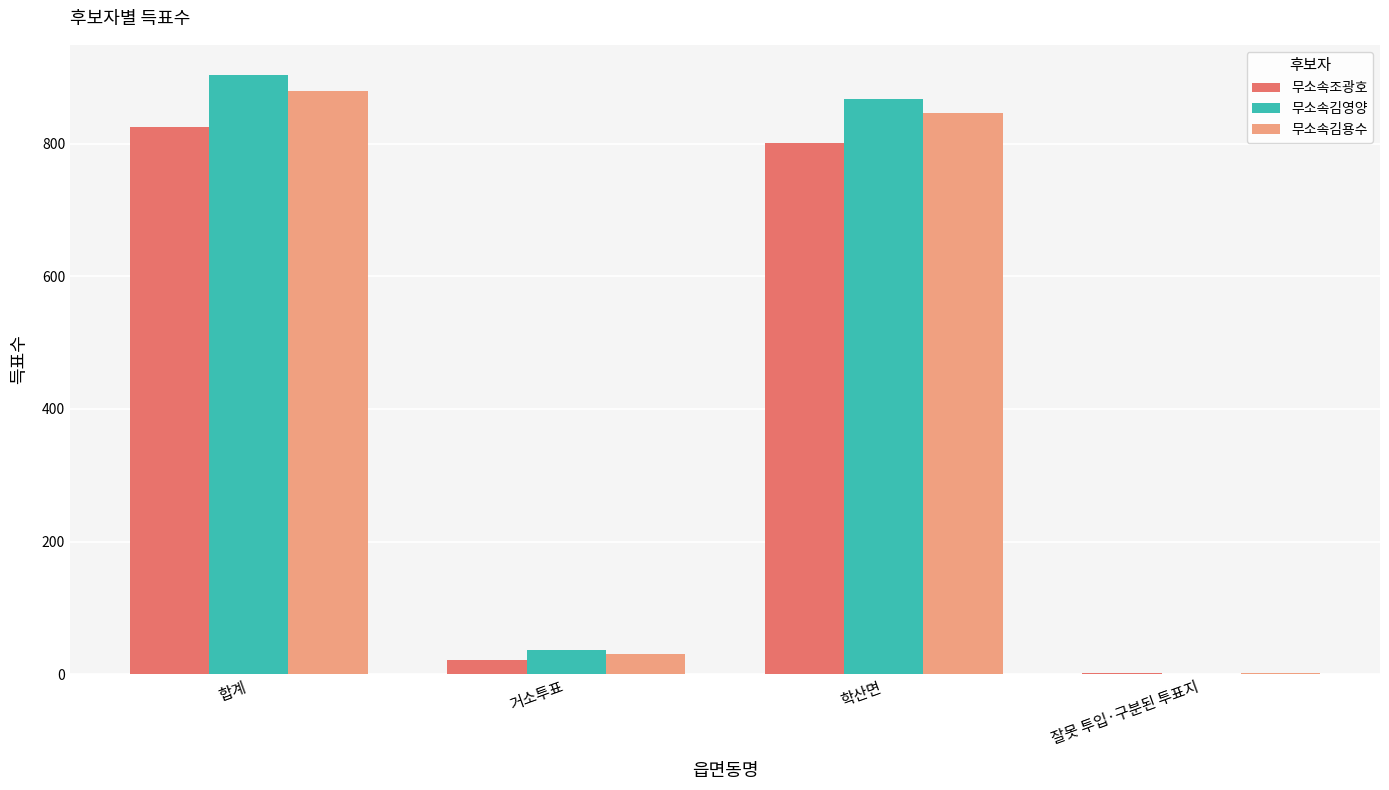

What are all the series names shown in the legend?

무소속조광호, 무소속김영양, 무소속김용수